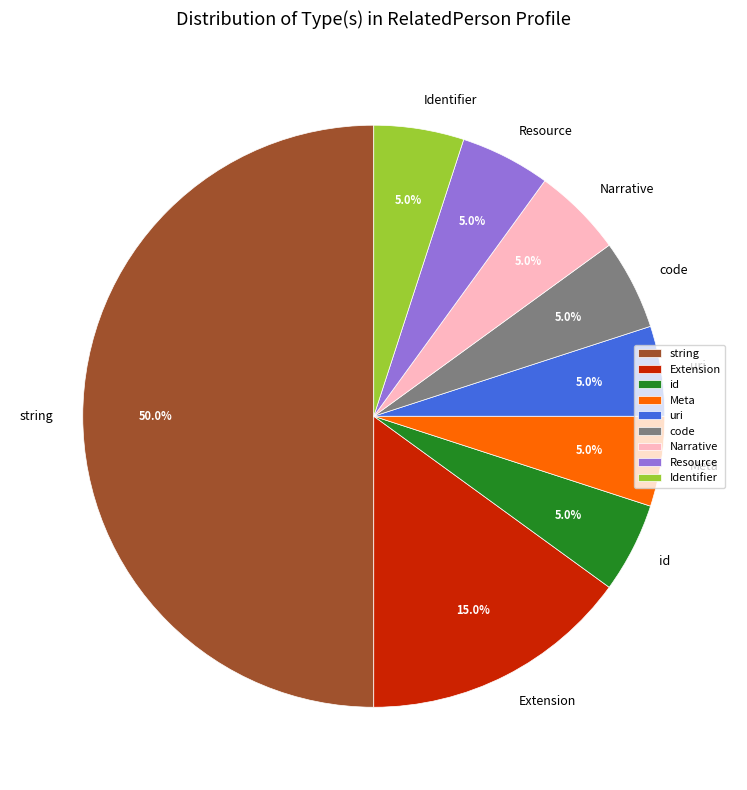

How many segments does this pie chart have?

9